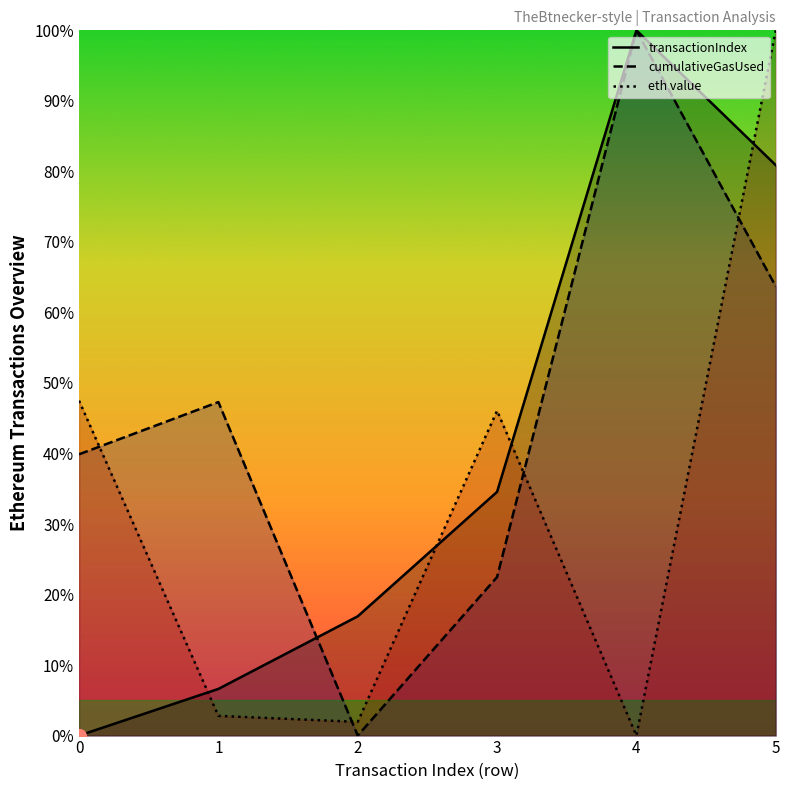

Rank the categories by eth value value from highest to lowest.

5, 0, 3, 1, 2, 4